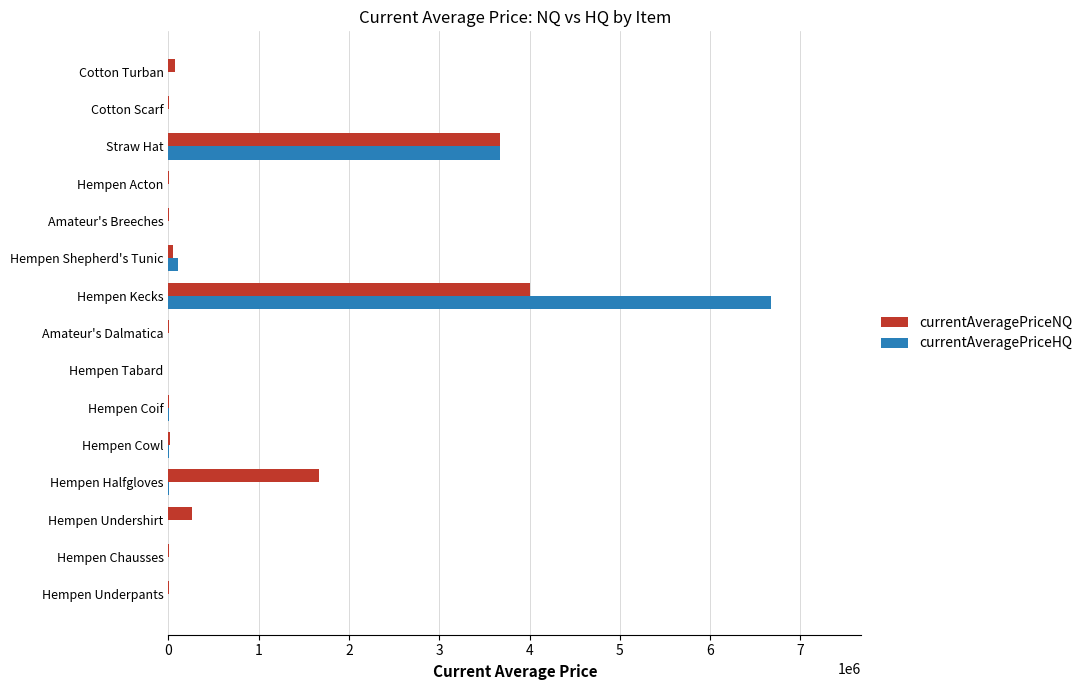

What is the total value across all series at Straw Hat?

7339333.6